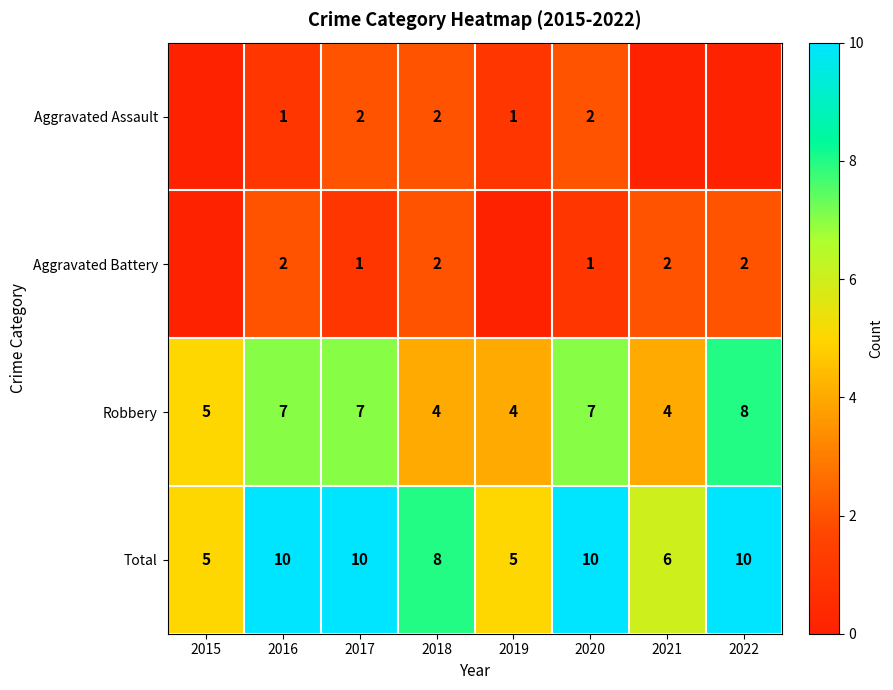

What is the difference between the maximum and minimum values in the Robbery series?

4